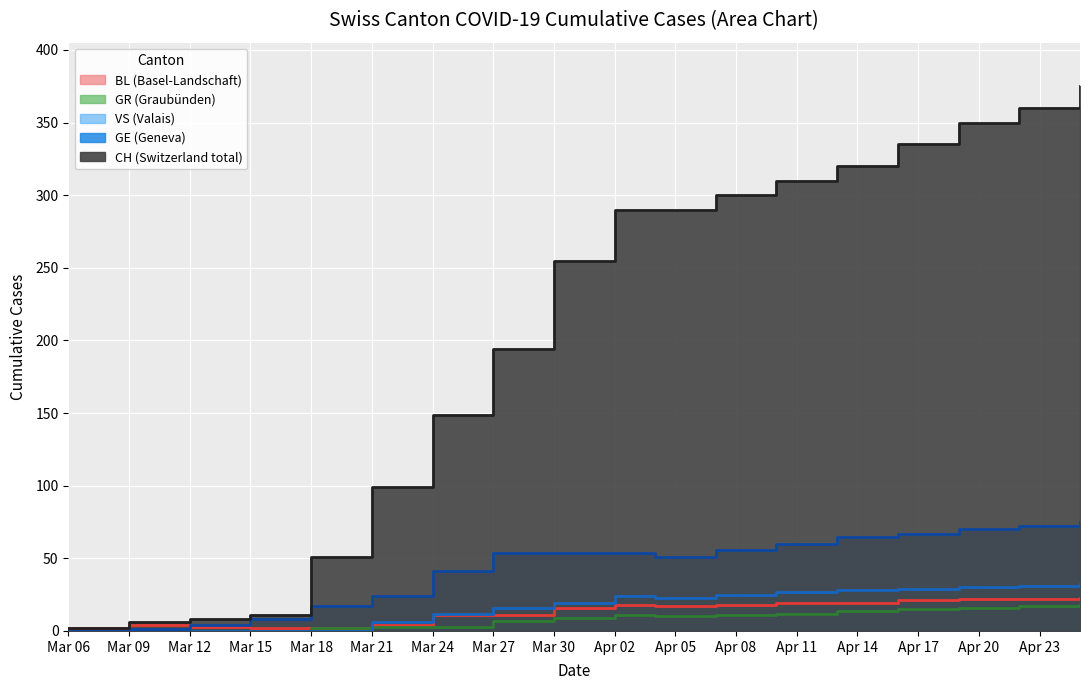

What is the total value across all series at 2020-04-22?

502